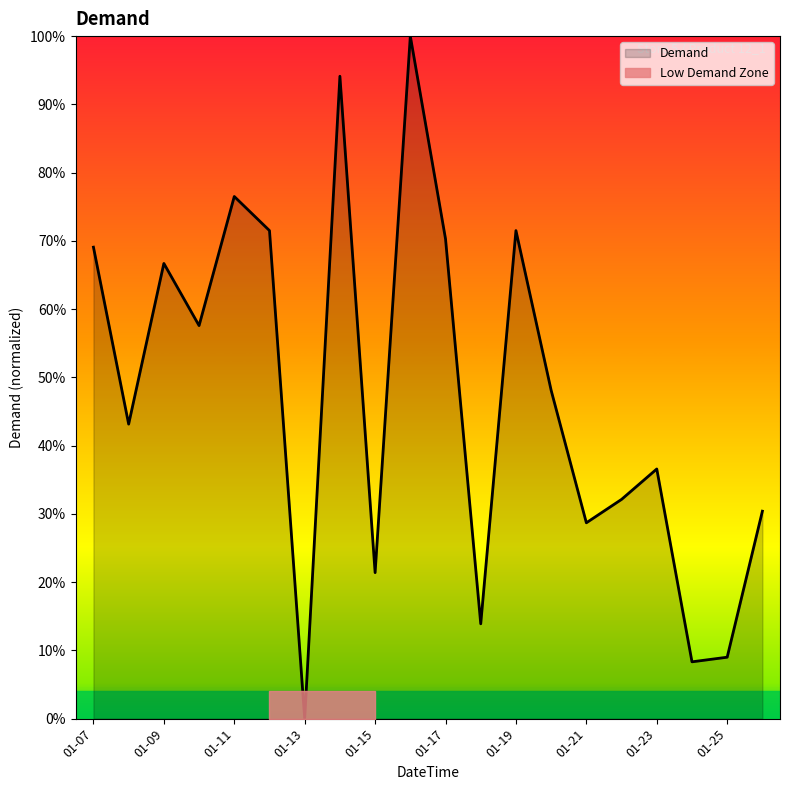

Reading right to left, list all the values displayed in this chart.

0.3	0.1	0.1	0.4	0.3	0.3	0.5	0.7	0.1	0.7	1.0	0.2	0.9	0.0	0.7	0.8	0.6	0.7	0.4	0.7